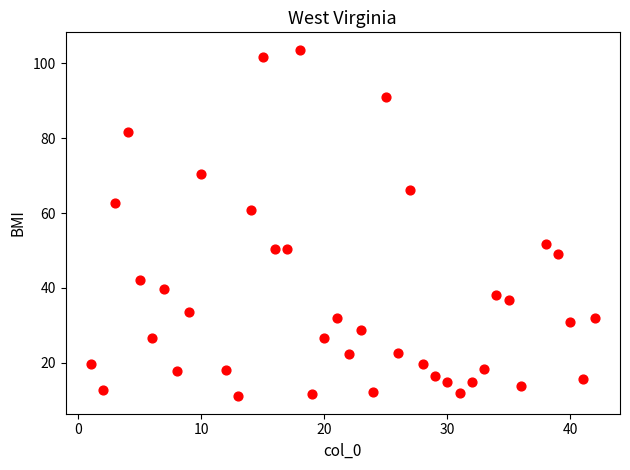

What Y value in the scatter plot is closest to 57?

60.9